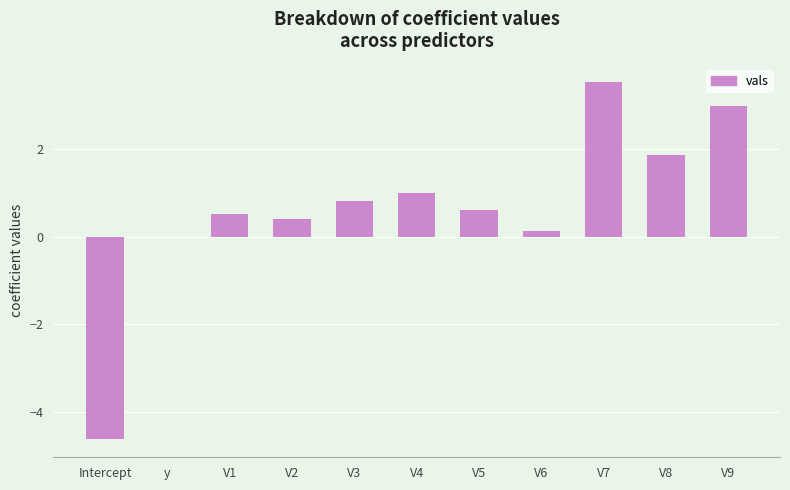

Are the bars horizontal?

No